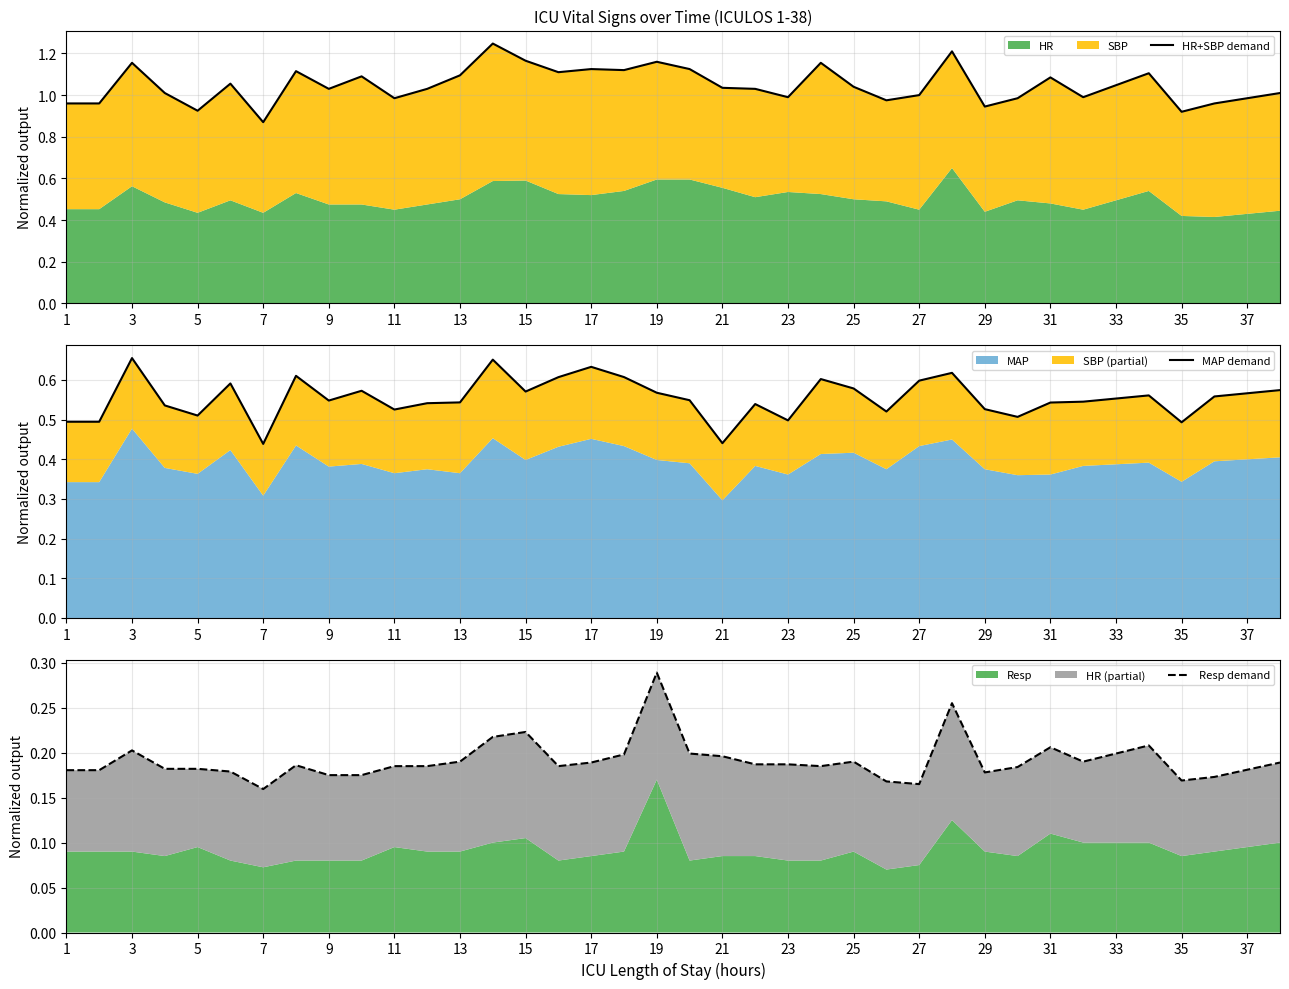

True or false: Resp demand and HR+SBP demand cross at least once.

False